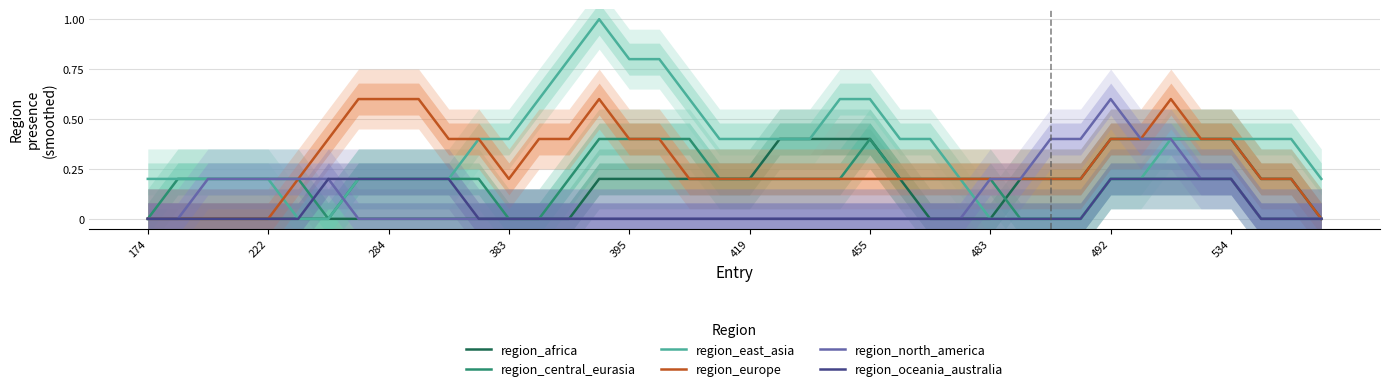

At how many categories does at least one series exceed 0?

40